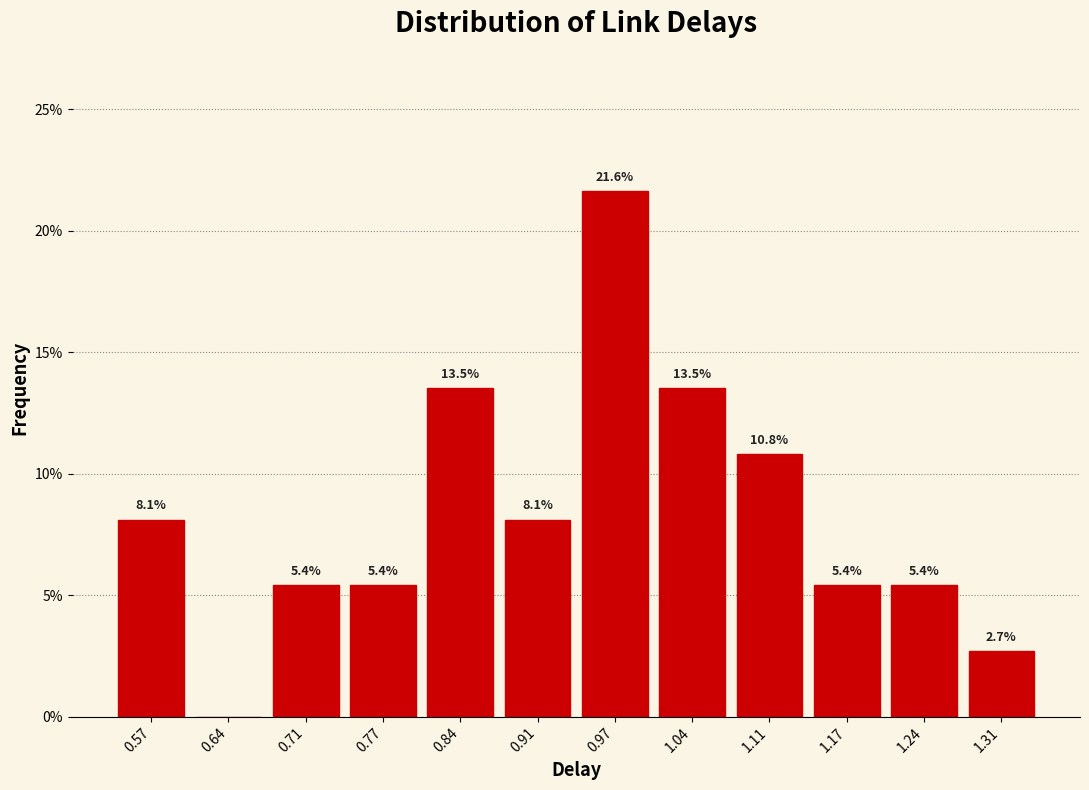

Over which range of the x-axis is the bar tallest?

0.94 to 1.01